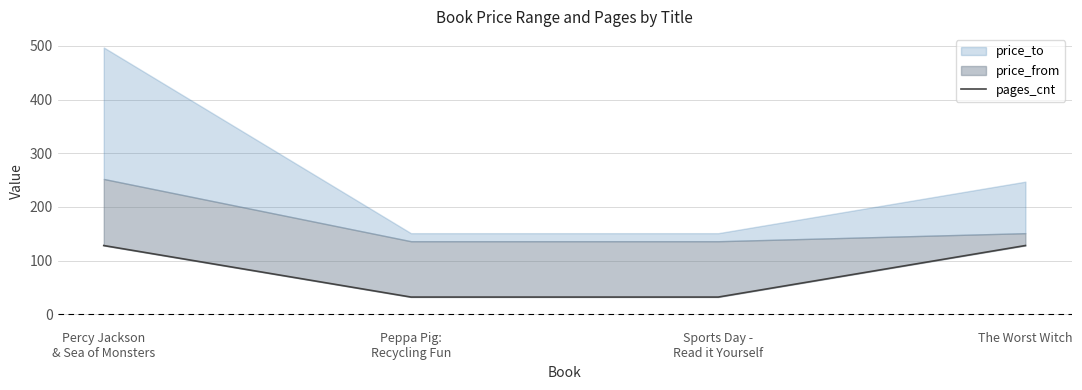

What is the value of the 1st point from the left?

128